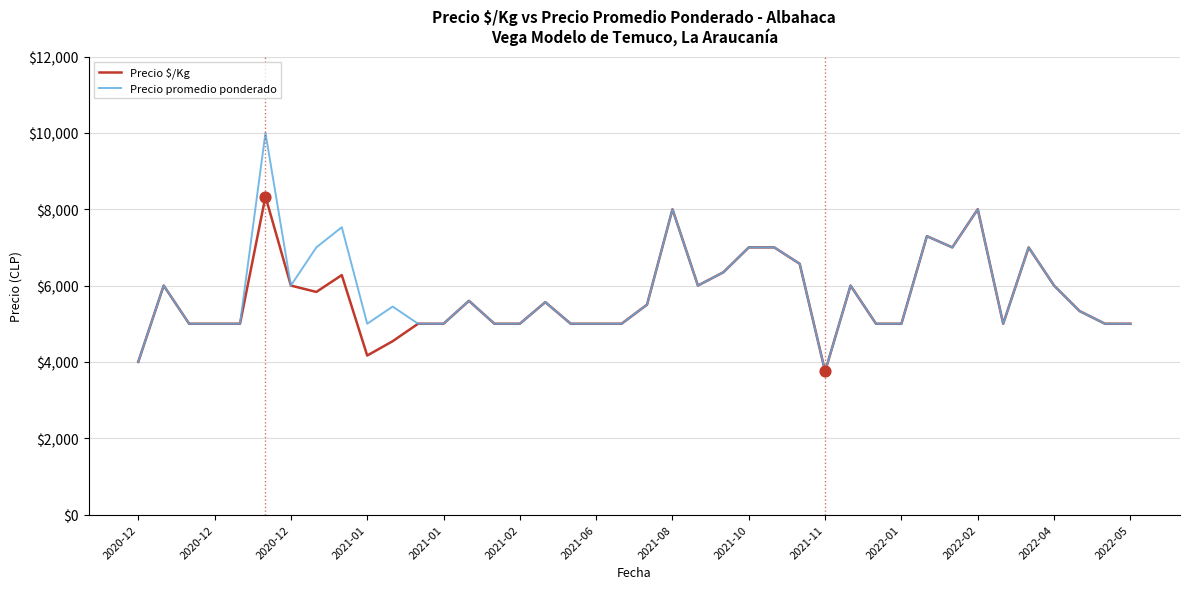

Which series has the largest range (max minus min)?

Precio promedio ponderado